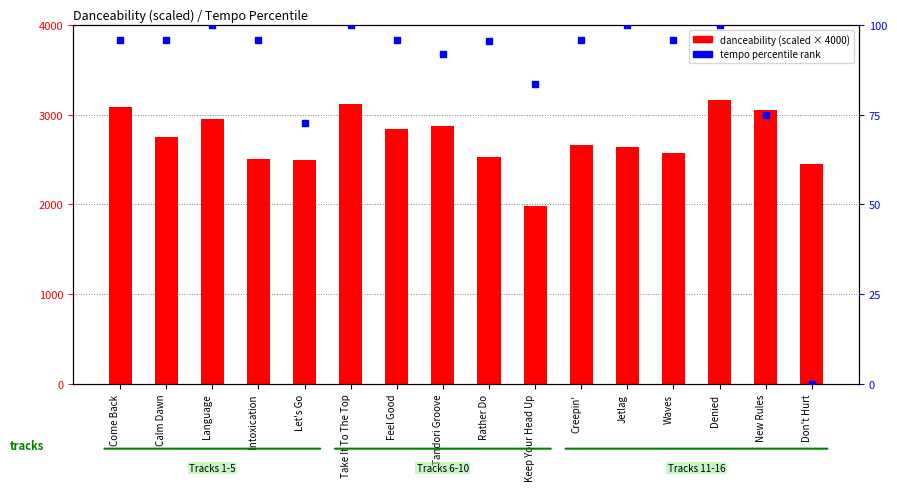

At which category is the sum across all series the highest?

Denied